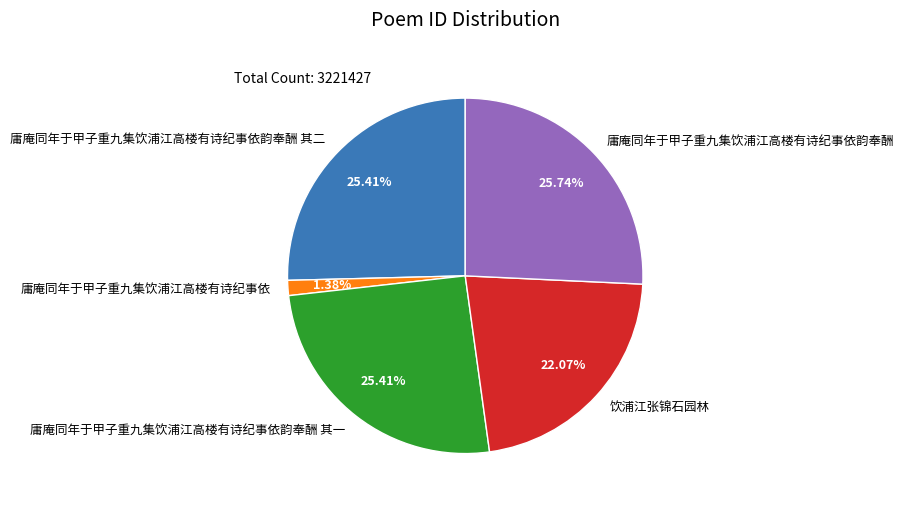

Which has a higher value, 庸庵同年于甲子重九集饮浦江高楼有诗纪事依 or 庸庵同年于甲子重九集饮浦江高楼有诗纪事依韵奉酬 其二?

庸庵同年于甲子重九集饮浦江高楼有诗纪事依韵奉酬 其二